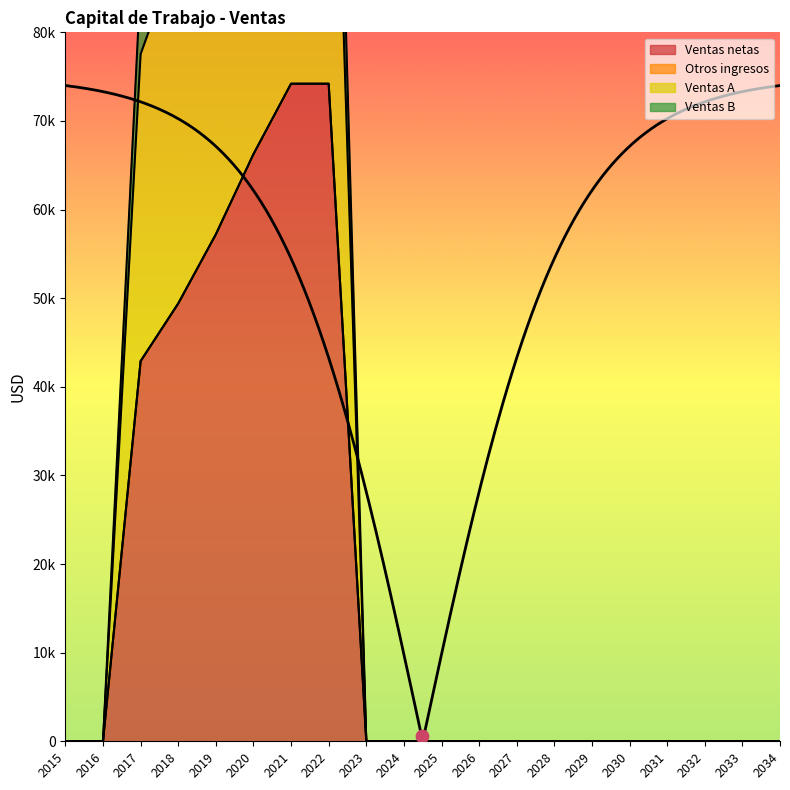

Which series has the widest spread of Y values?

Ventas A